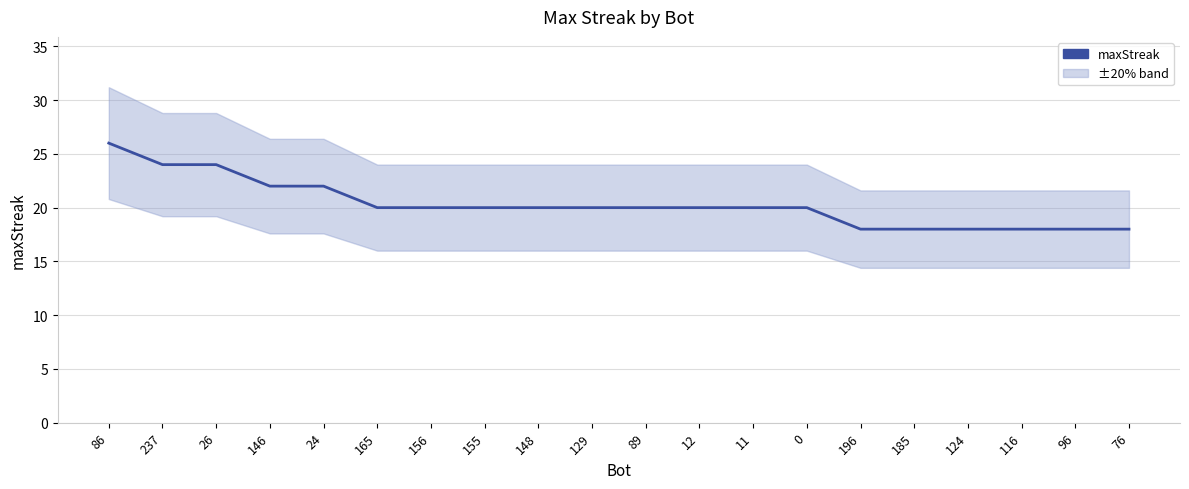

How many distinct data groups are displayed?

1